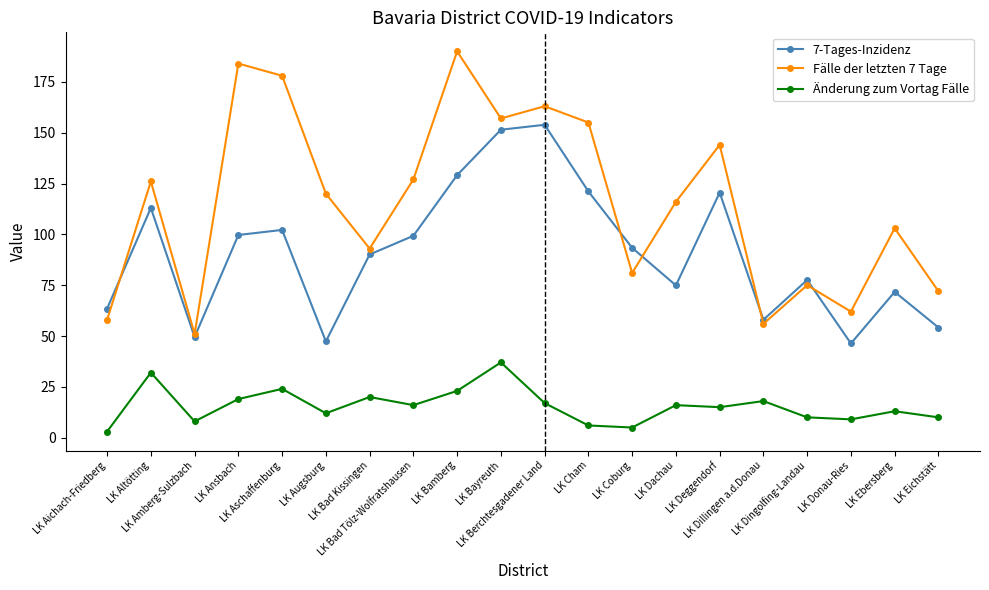

Where does the 7-Tages-Inzidenz series first go above 93?

LK Altötting